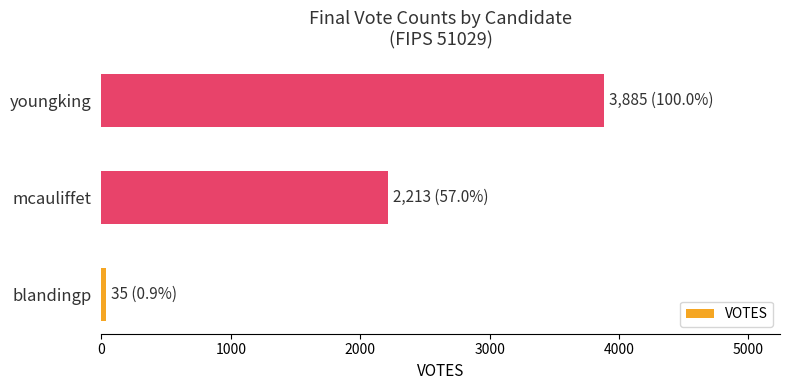

Reading top to bottom, list all the values displayed in this chart.

youngking=3885	mcauliffet=2213	blandingp=35